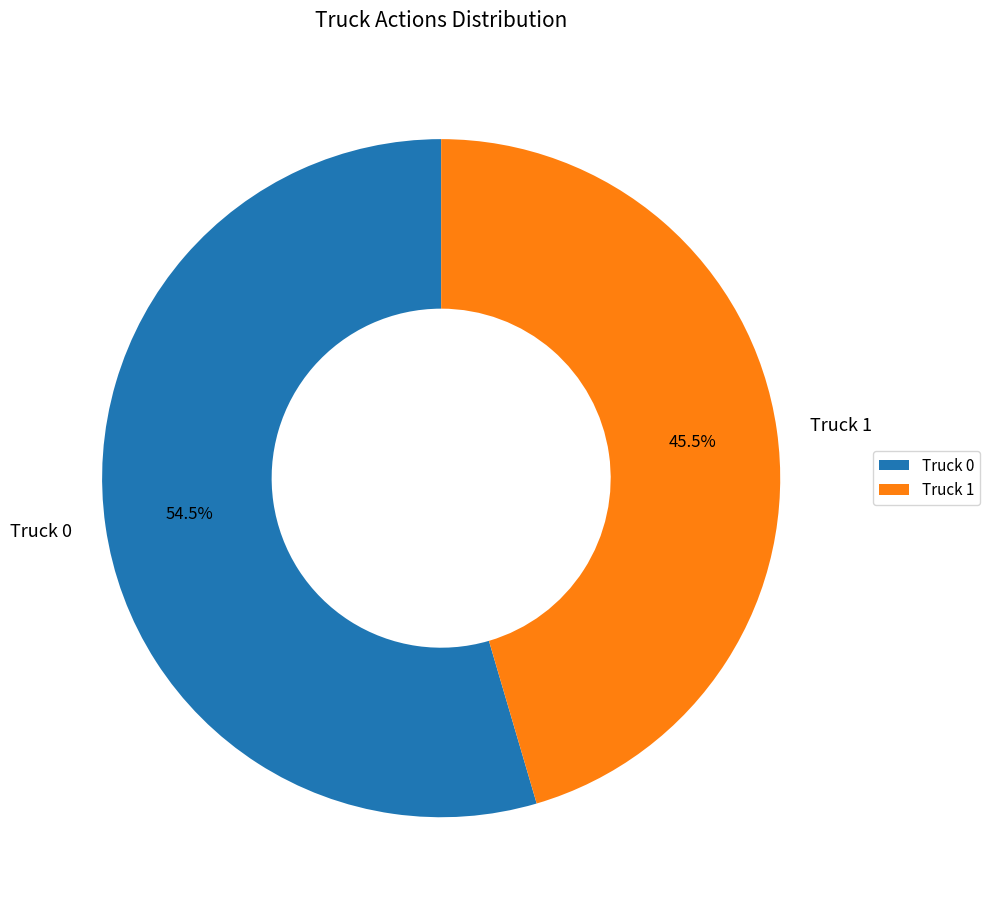

Combined, do Truck 0 and Truck 1 account for over 50%?

Yes